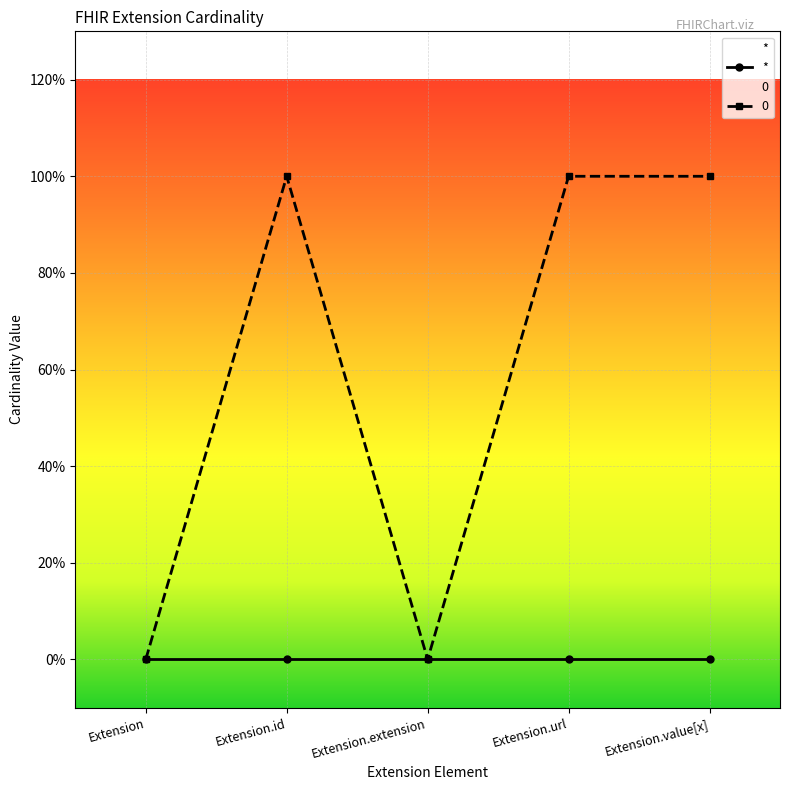

What is the difference between the values at Extension and Extension.value[x]?

1